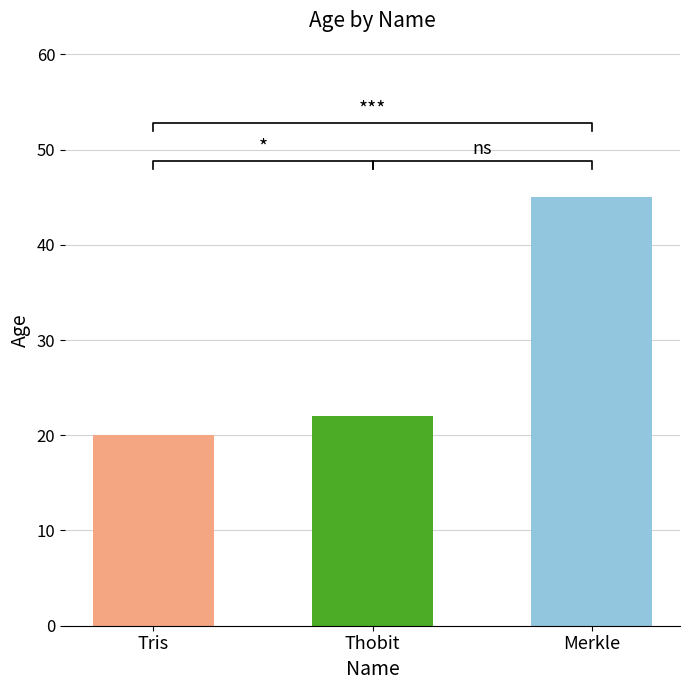

Count the number of categories in the chart.

3